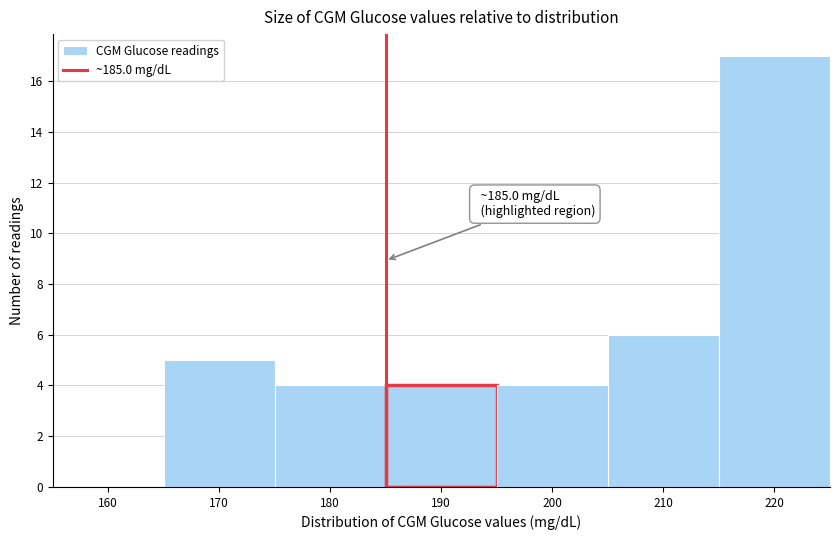

Over which range of the x-axis is the bar tallest?

215 to 225